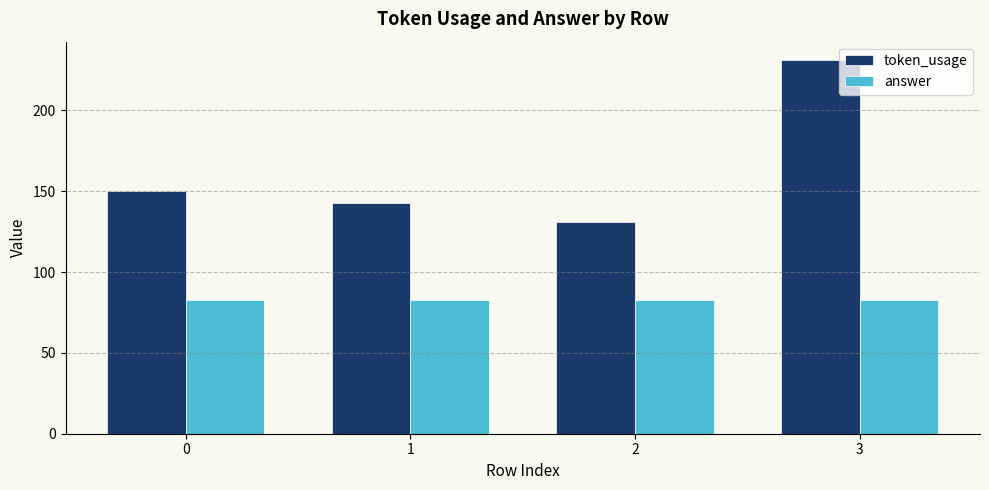

What value does the answer series have at 3?

83